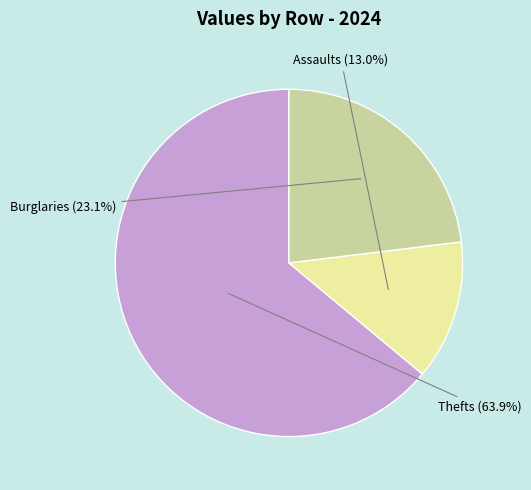

Is there a majority slice in this chart?

Yes